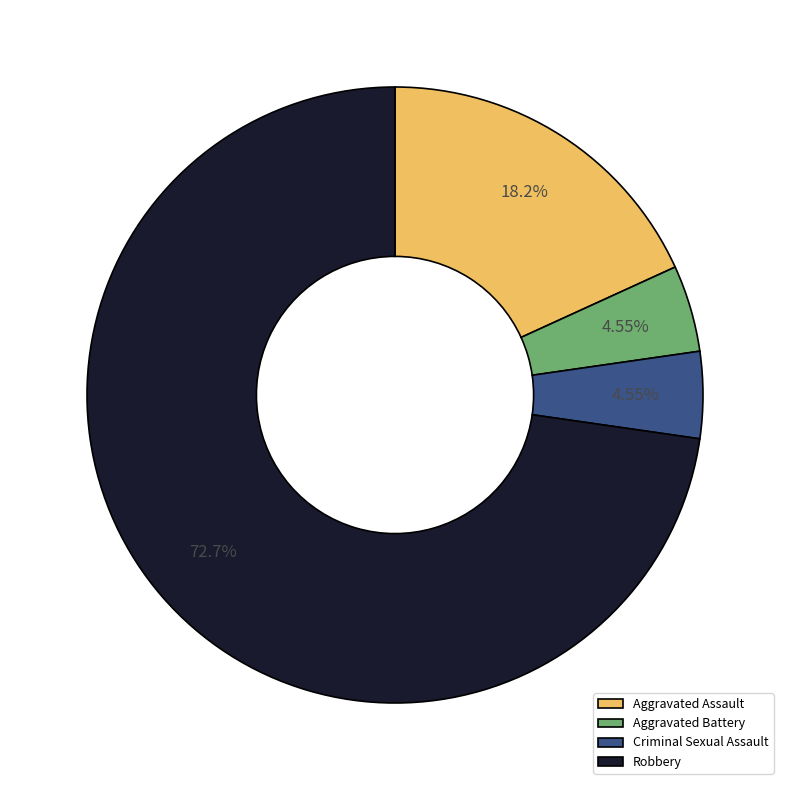

True or false: Aggravated Assault accounts for 18% of the total.

True